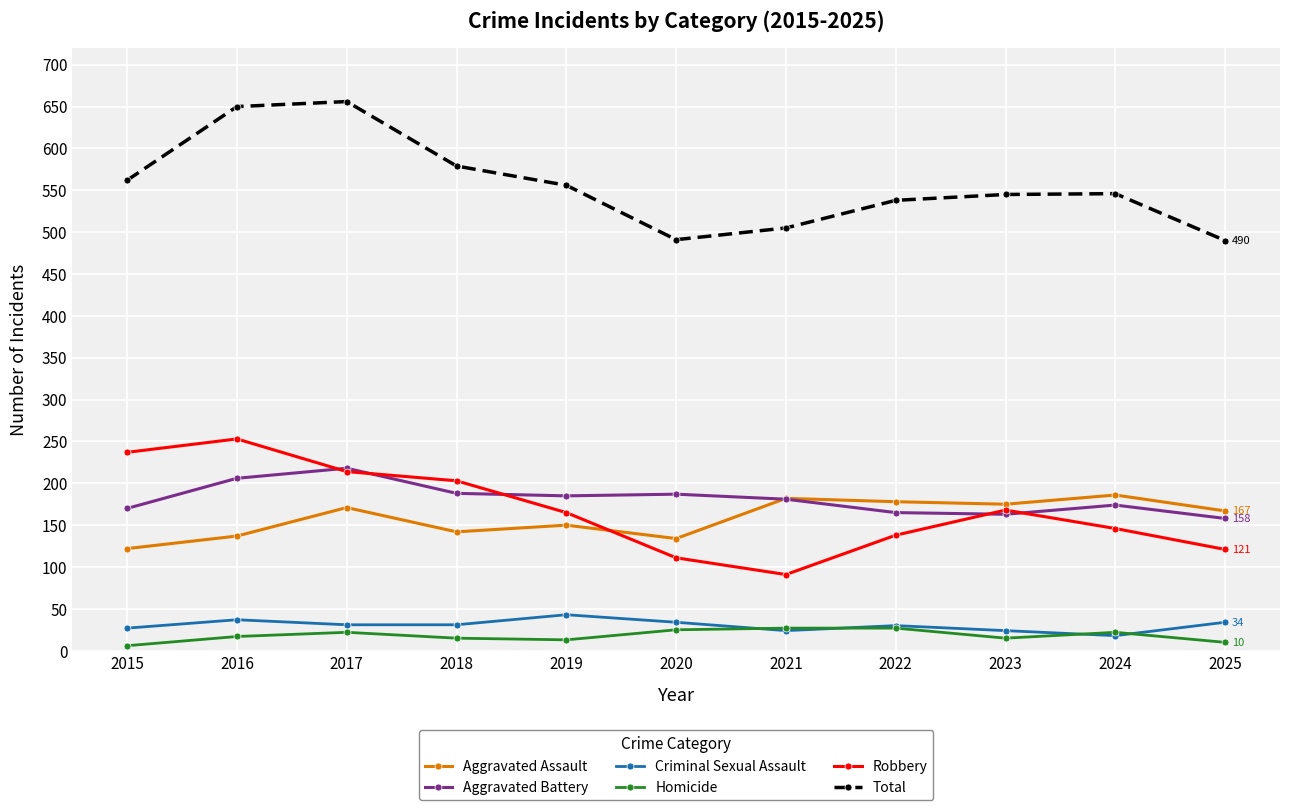

The value of Total at 2019 is 556. True or false?

True